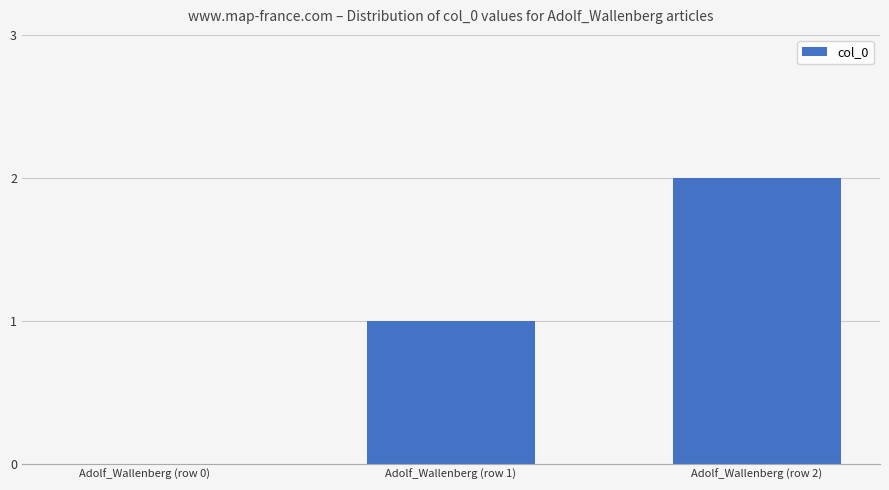

Does the chart contain stacked bars?

No